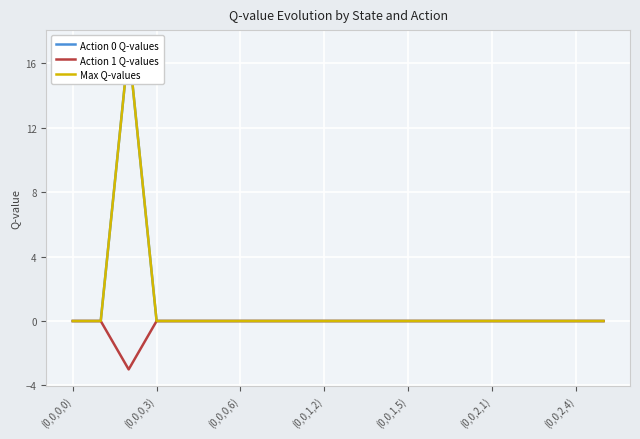

What is the lowest value of the Action 1 Q-values series?

-3.0